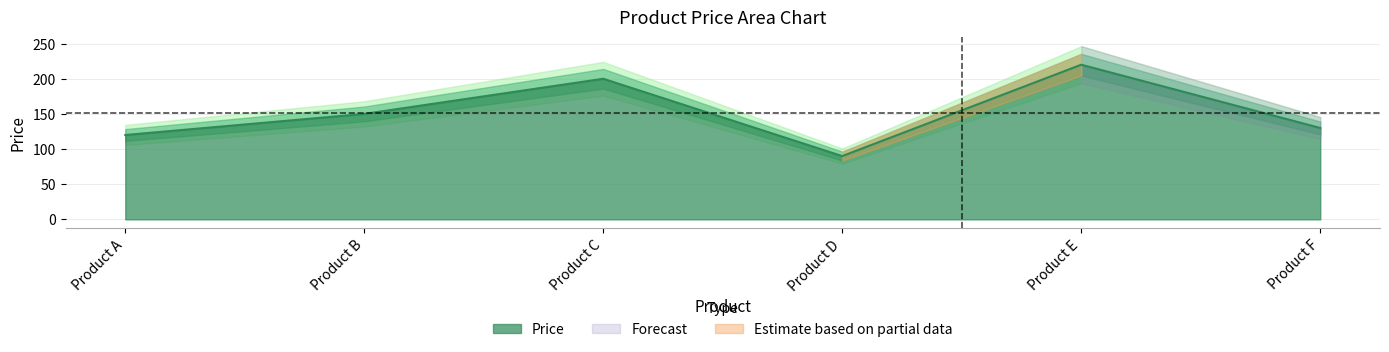

How many values are below 150?

3